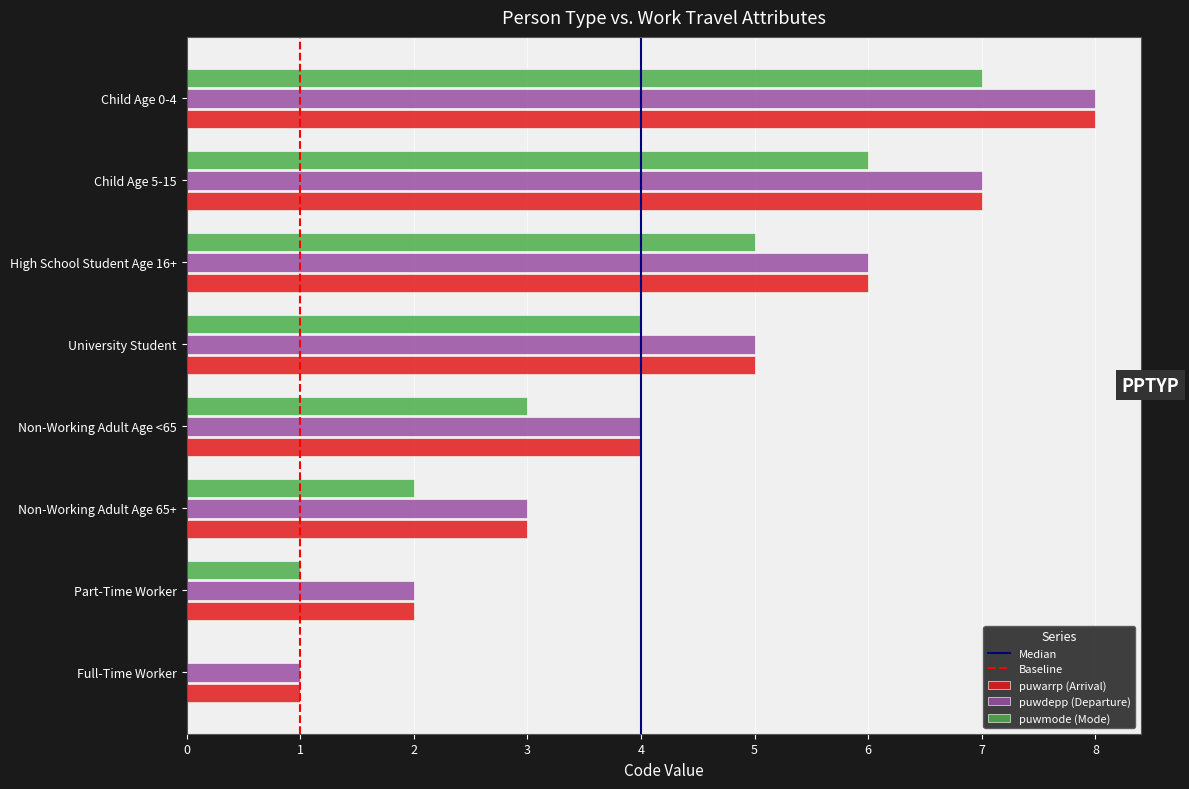

Is it true that puwdepp (Departure) equals 2 at Full-Time Worker?

False